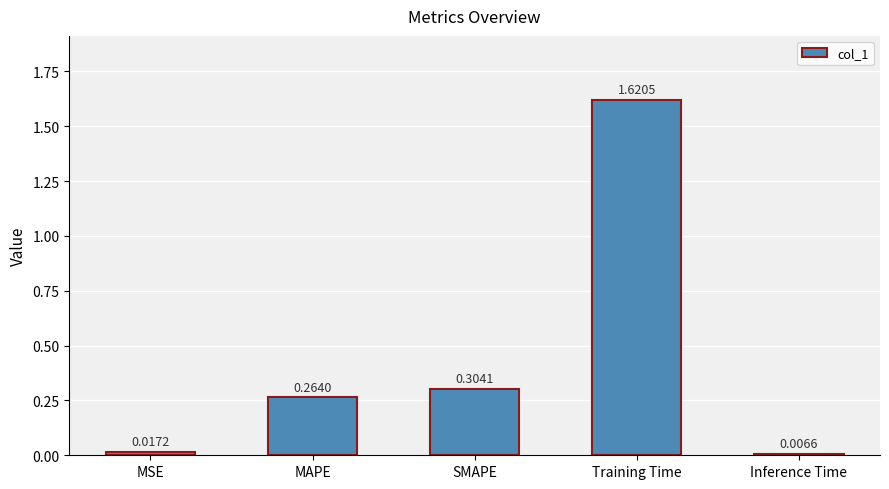

Are the bars horizontal?

No